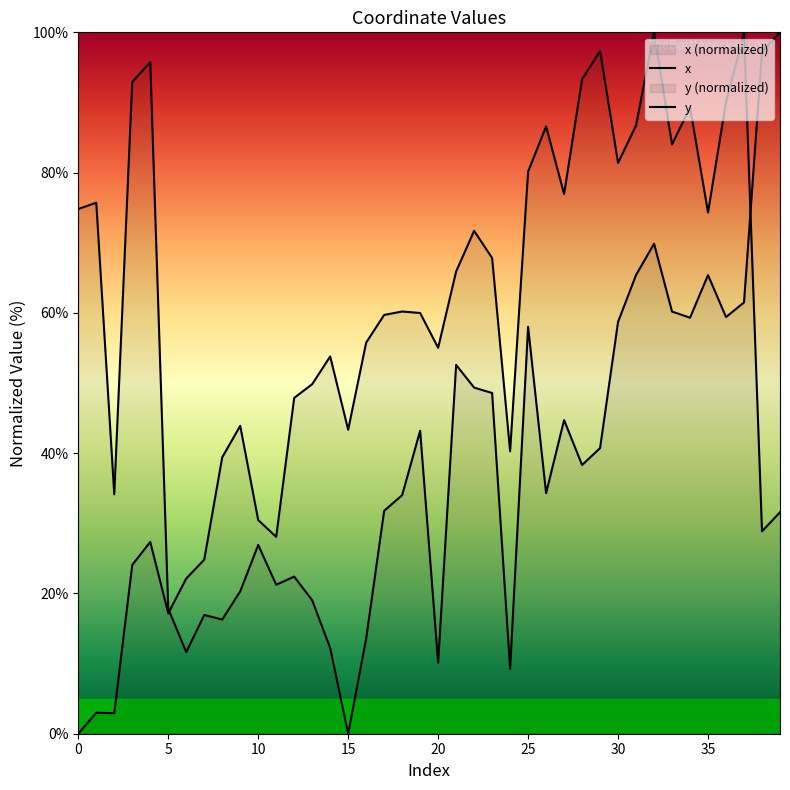

Which series has the largest total across all categories?

x